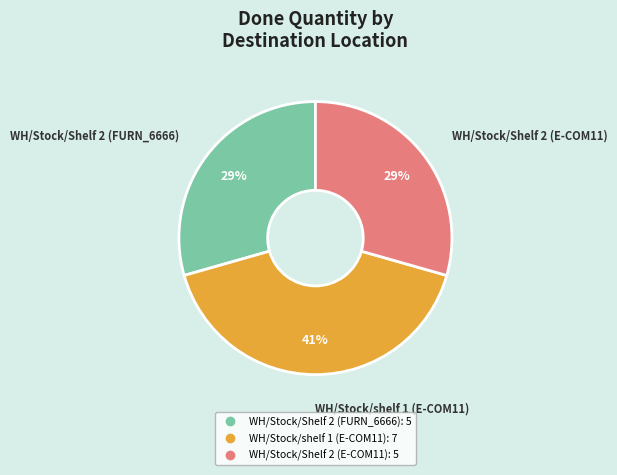

Which has a higher value, WH/Stock/Shelf 2 (E-COM11) or WH/Stock/shelf 1 (E-COM11)?

WH/Stock/shelf 1 (E-COM11)